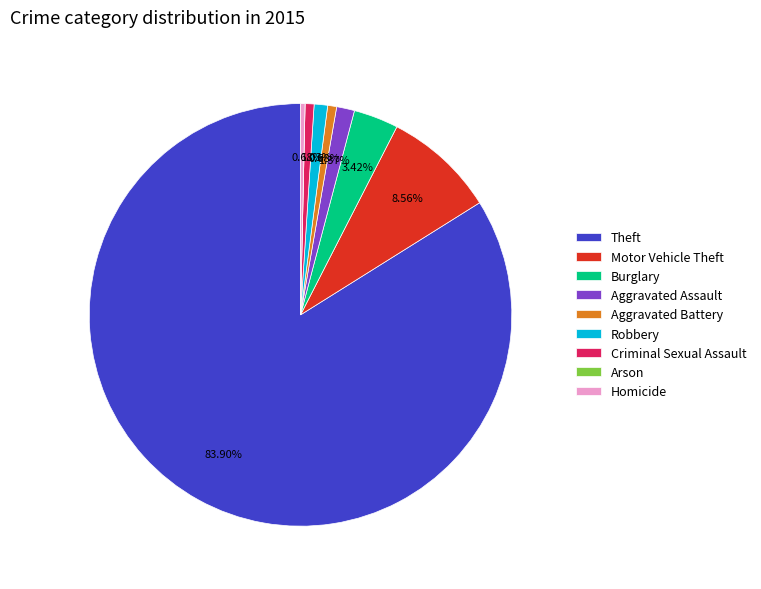

Does Theft account for over 50% of the chart?

Yes